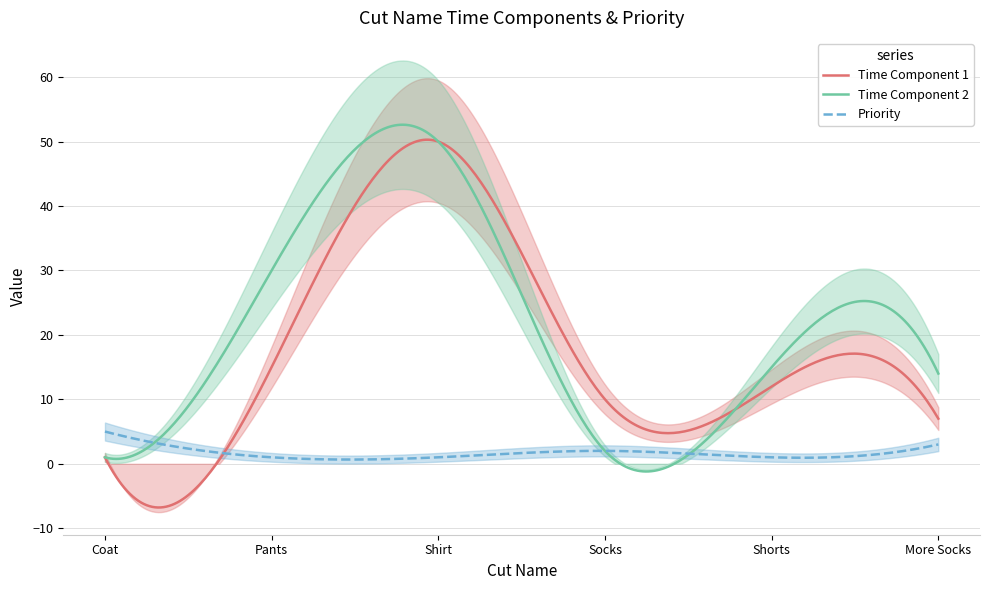

Between Socks and Pants, which is larger?

Pants